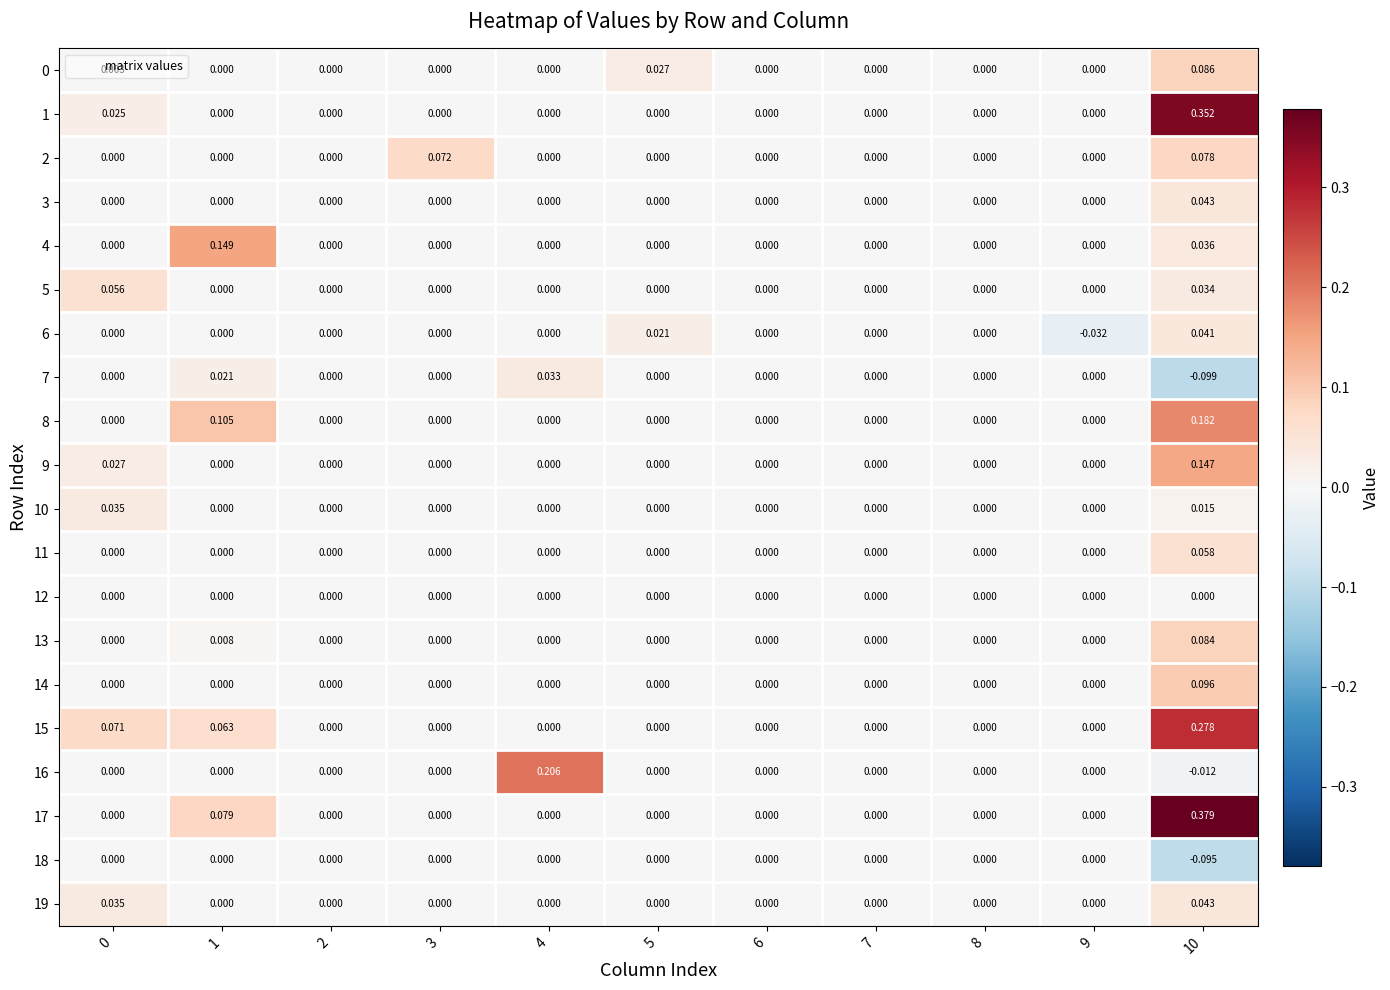

How many categories are shown in the chart?

11